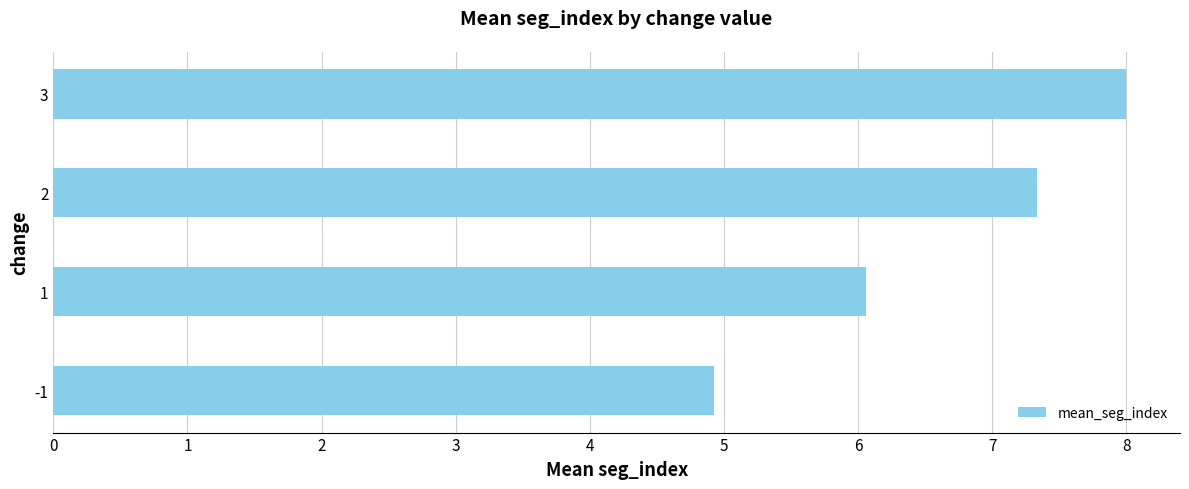

Count the number of data series in this chart.

1